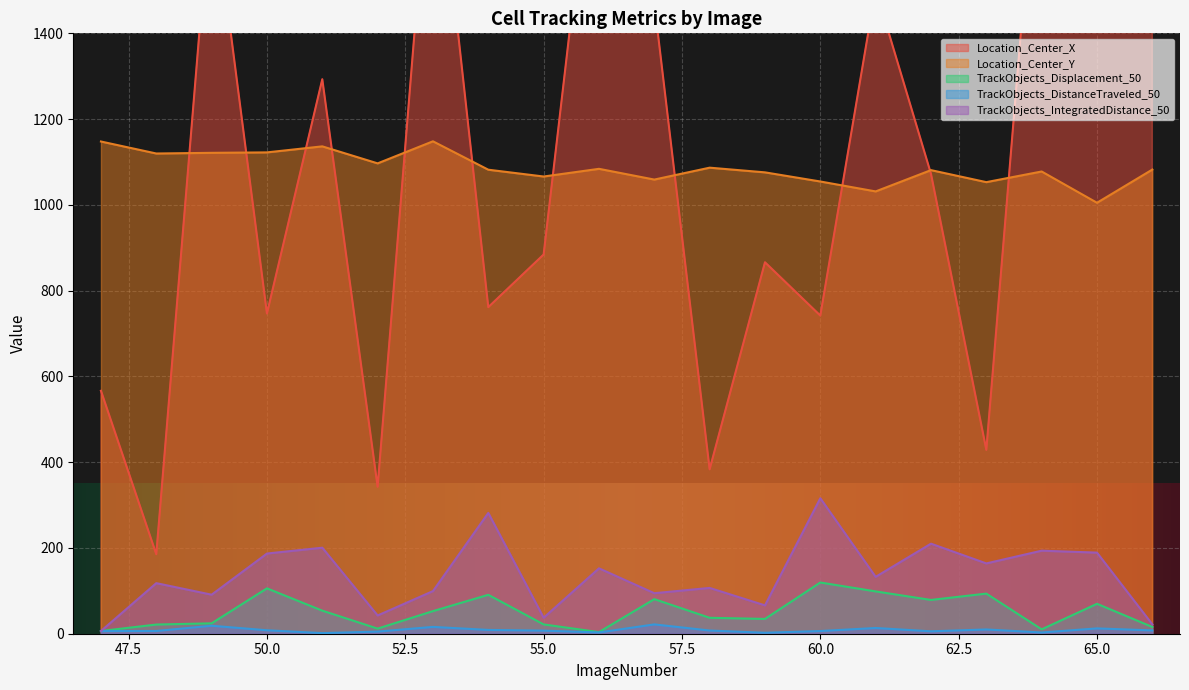

Reading left to right, transcribe all the data shown in this chart.

Location_Center_X: 566.5	185.3	1747.5	746.6	1293.0	342.6	1932.0	761.5	884.2	1991.4	1470.6	383.4	866.1	741.8	1503.2	1072.4	428.8	1987.8	1407.1	1418.0
Location_Center_Y: 1147.8	1119.8	1121.3	1122.4	1136.4	1096.8	1148.2	1082.0	1066.1	1084.0	1059.0	1086.7	1075.8	1054.5	1031.4	1081.0	1053.0	1077.8	1004.9	1082.3
TrackObjects_Displacement_50: 6.3	21.4	24.3	105.8	53.8	11.9	52.7	90.7	21.7	3.8	80.6	37.1	34.5	119.4	98.7	78.8	93.6	10.2	69.8	15.8
TrackObjects_DistanceTraveled_50: 6.3	6.4	18.6	8.1	1.4	5.0	15.9	8.9	7.2	2.9	21.8	7.5	2.2	6.3	13.3	5.6	9.9	2.9	12.4	7.7
TrackObjects_IntegratedDistance_50: 6.3	117.9	91.0	187.0	200.6	42.6	99.4	281.7	37.3	152.5	94.5	106.8	66.1	315.9	132.7	210.0	164.0	193.6	189.1	21.9